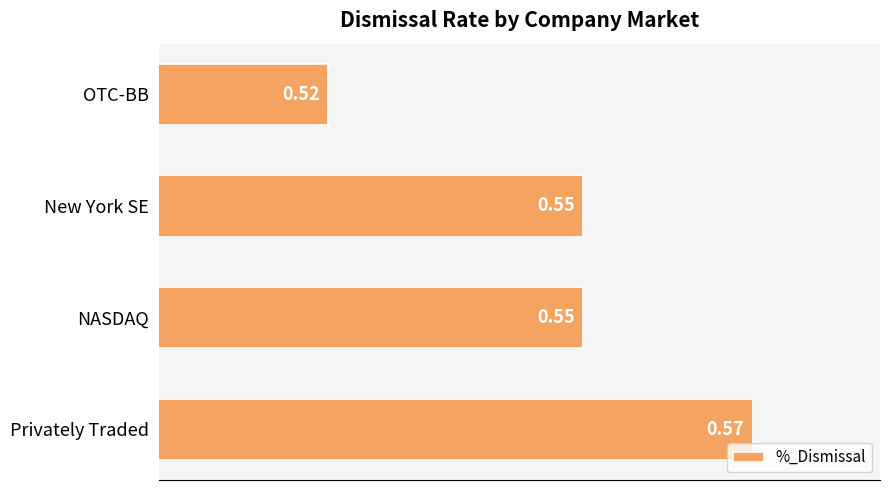

How many values are between 0 and 1?

4